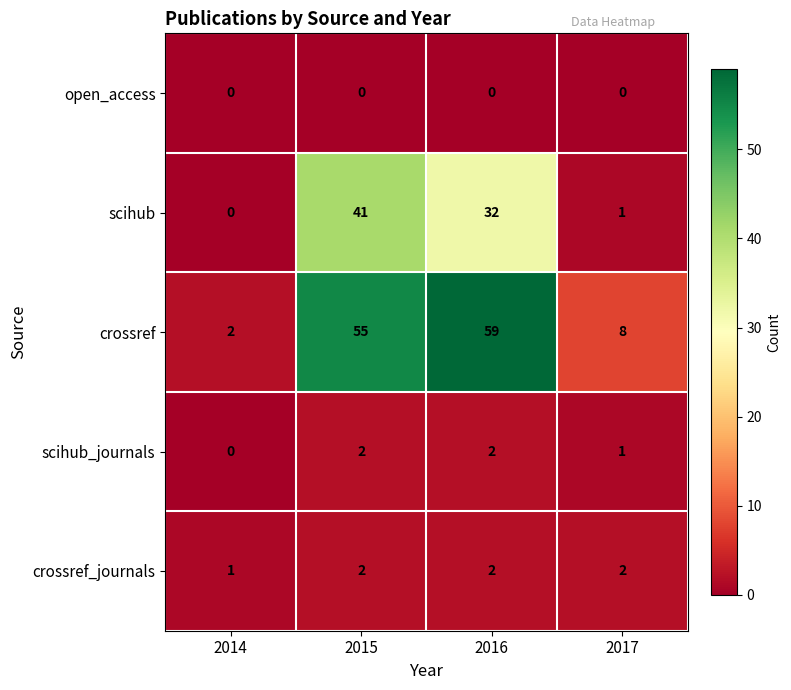

What is the total value across all series at 2015?

100